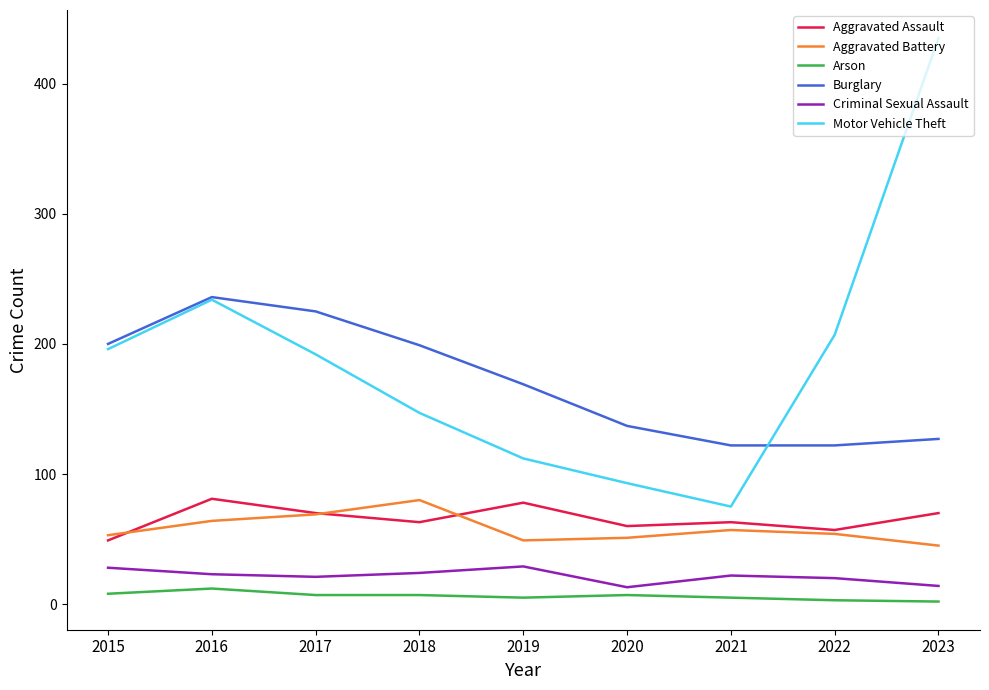

Which series has the widest spread of values?

Motor Vehicle Theft